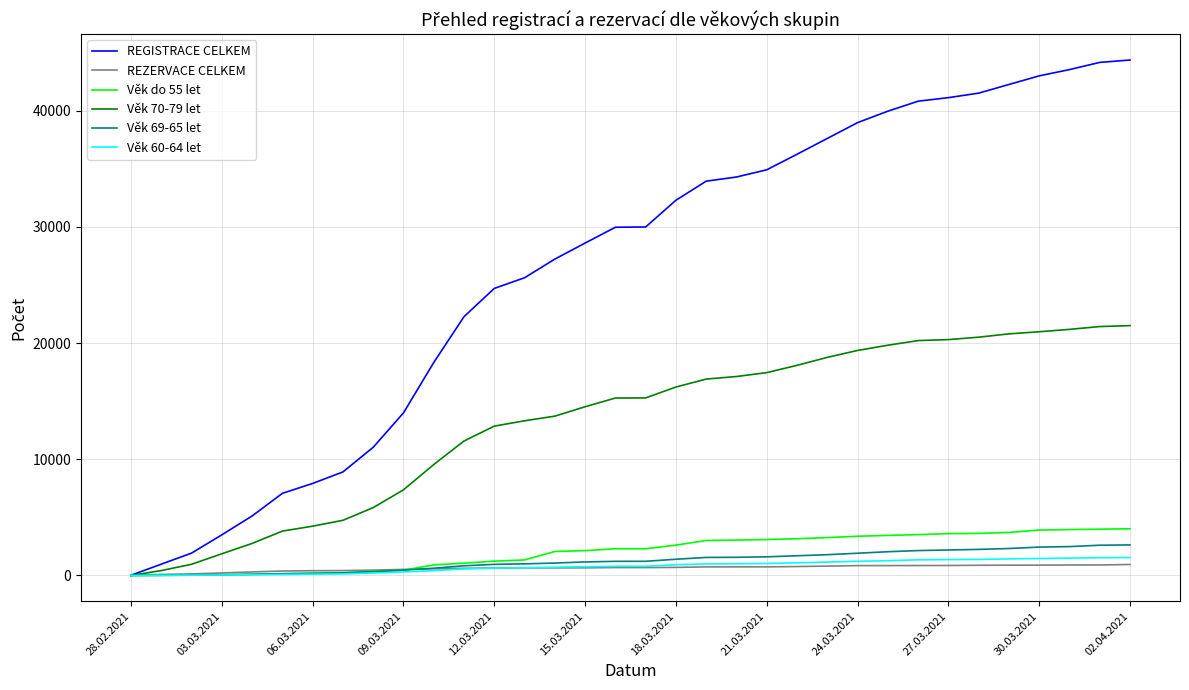

Which series has the largest total across all categories?

REGISTRACE CELKEM